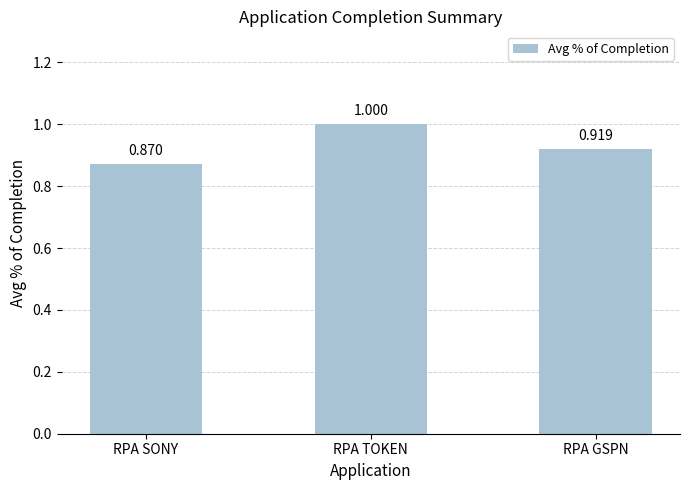

What is the sum of all values?

2.8